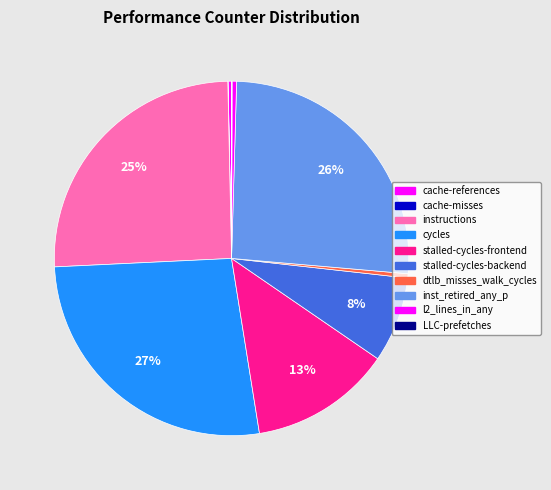

Combined, what portion of the pie is cache-references and instructions?

25.7%